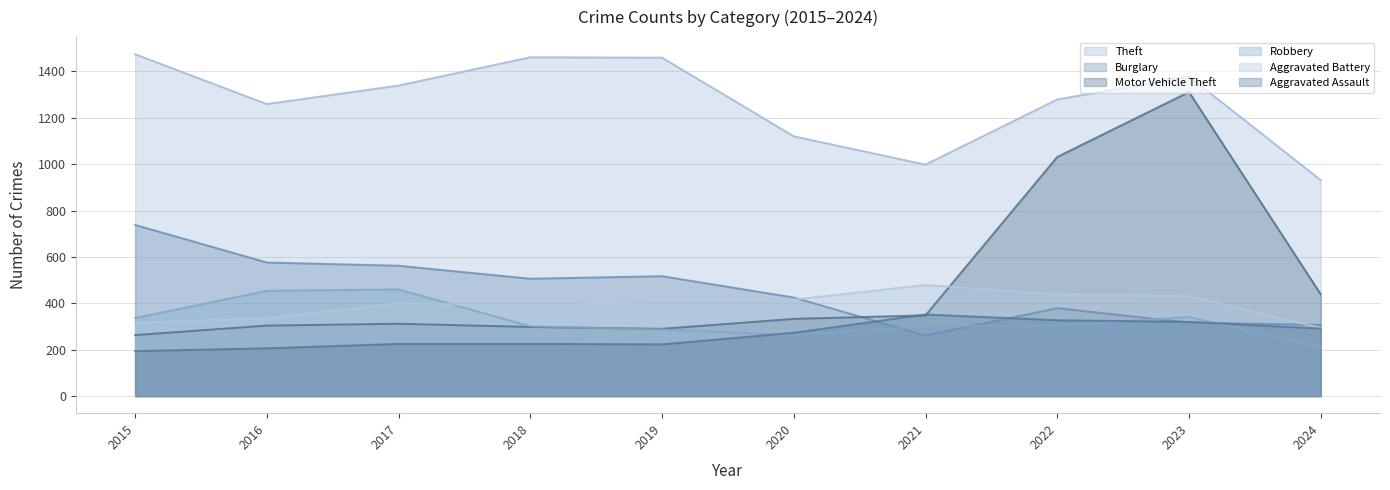

Reading left to right, extract all data points from this chart.

Theft: 2015=1474	2016=1259	2017=1339	2018=1461	2019=1459	2020=1120	2021=998	2022=1279	2023=1378	2024=931
Burglary: 2015=738	2016=576	2017=562	2018=506	2019=517	2020=425	2021=261	2022=379	2023=317	2024=307
Motor Vehicle Theft: 2015=263	2016=304	2017=312	2018=298	2019=290	2020=333	2021=348	2022=1031	2023=1311	2024=439
Robbery: 2015=337	2016=454	2017=460	2018=301	2019=287	2020=263	2021=300	2022=304	2023=341	2024=211
Aggravated Battery: 2015=316	2016=336	2017=400	2018=389	2019=407	2020=416	2021=479	2022=439	2023=432	2024=294
Aggravated Assault: 2015=194	2016=206	2017=225	2018=225	2019=223	2020=273	2021=352	2022=327	2023=320	2024=291